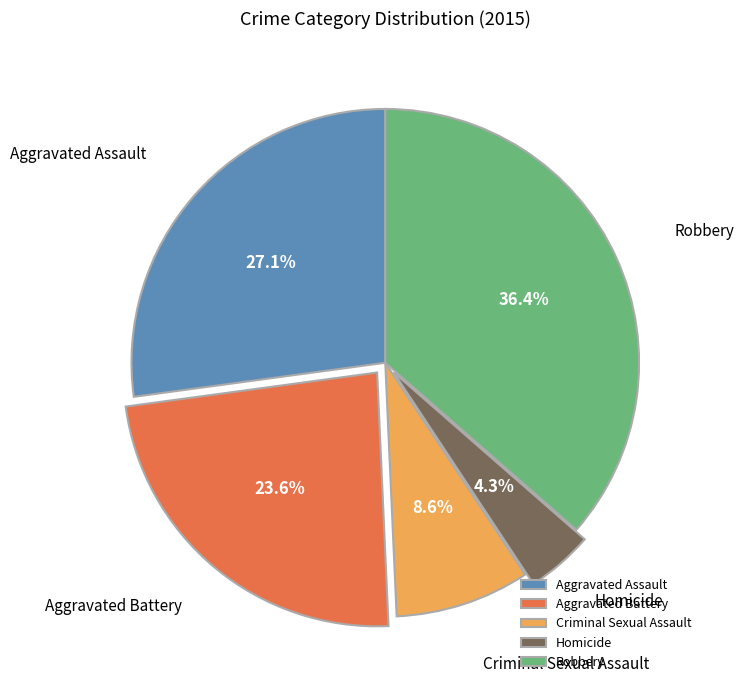

Rank the categories by value from lowest to highest.

Homicide, Criminal Sexual Assault, Aggravated Battery, Aggravated Assault, Robbery